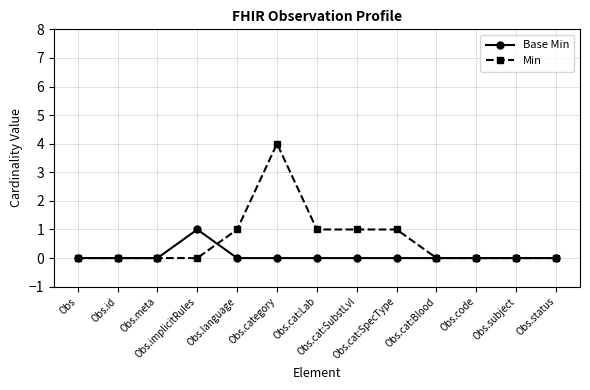

What is the label of the 5th point from the right?

Obs.cat:SpecType